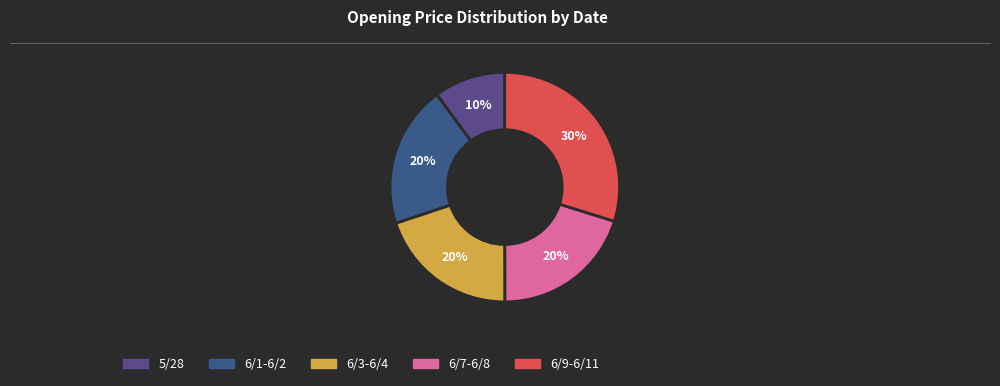

Is there a majority slice in this chart?

No